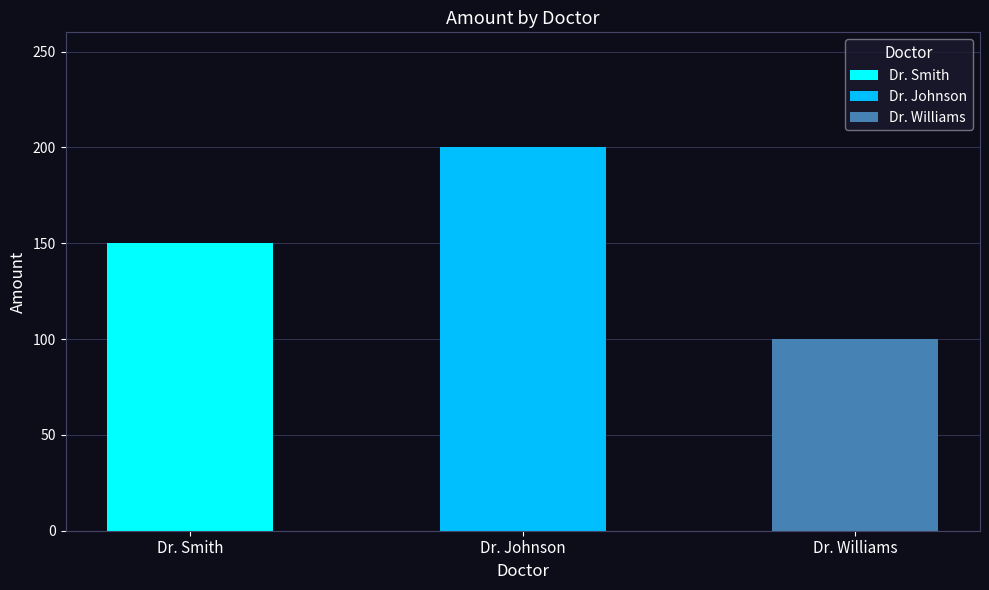

What position from the right is Dr. Williams?

1